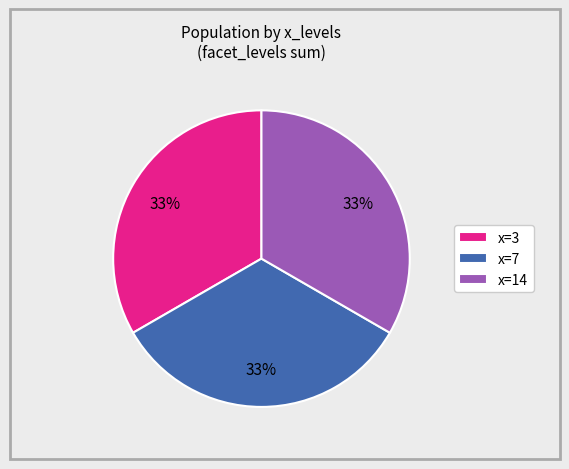

Do x=3 and x=14 together represent more than half of the pie?

Yes